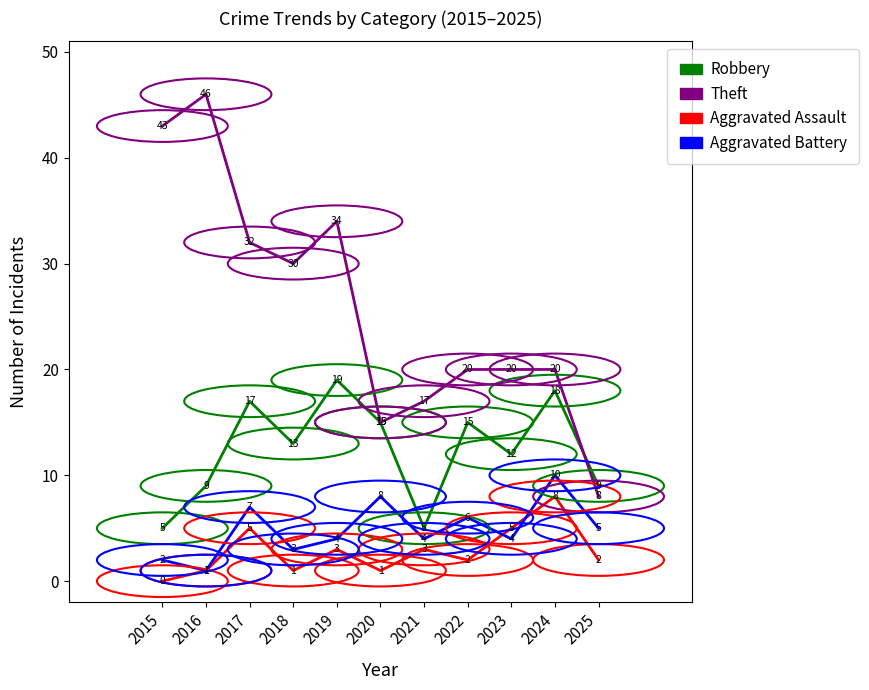

Where does the Robbery series first go above 13?

2017